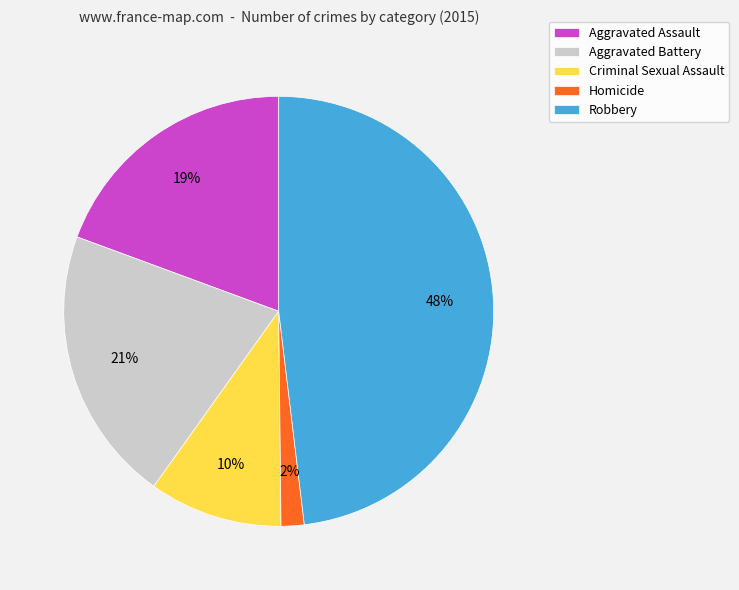

Is it true that Aggravated Battery is 21% of the pie?

True